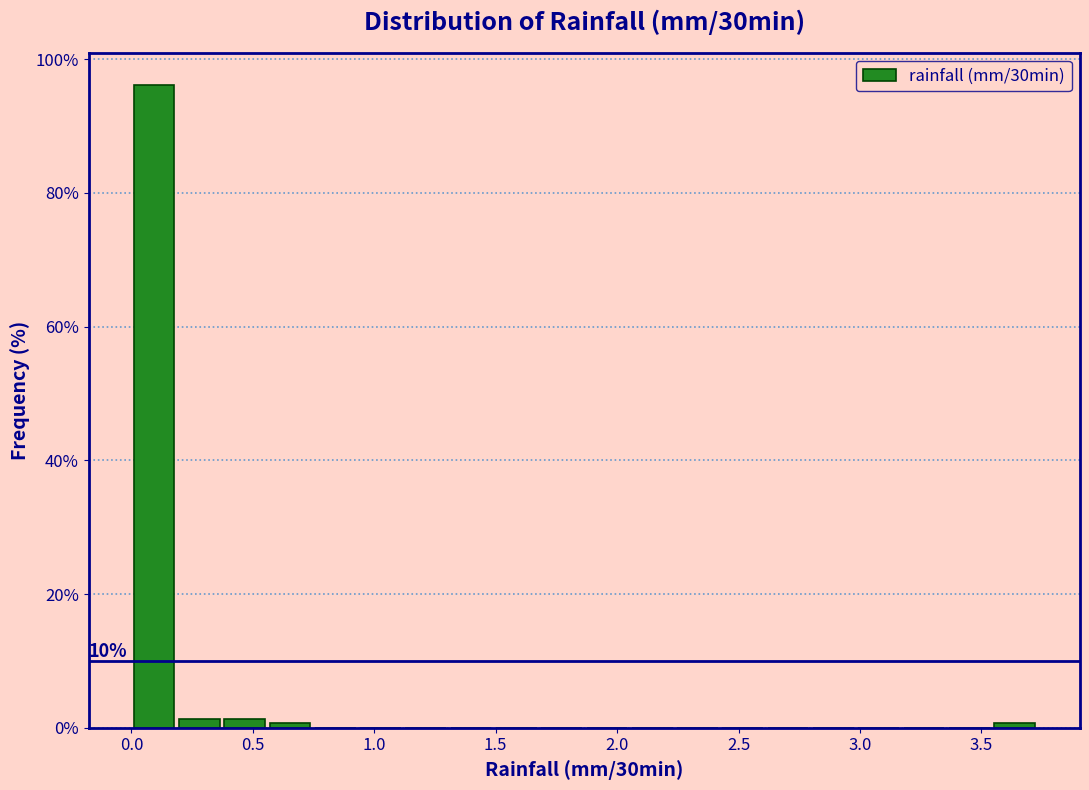

Read against the x-axis, roughly where is the centre of the tallest bar?

0.10